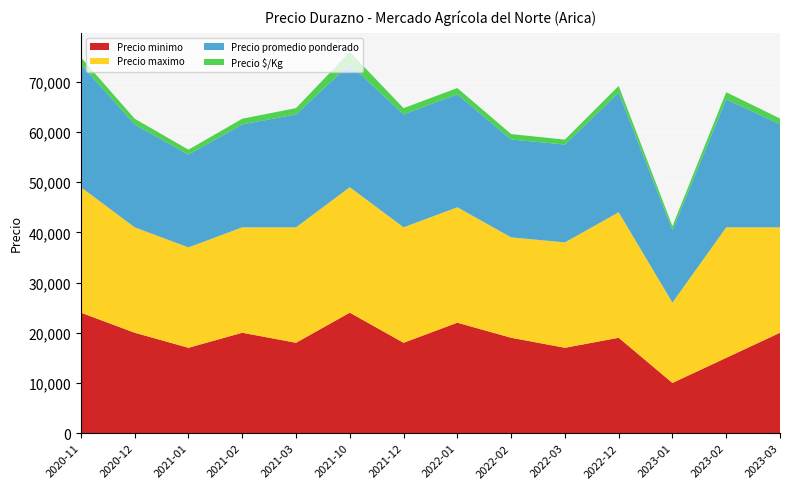

Reading left to right, list all the values displayed in this chart.

Precio minimo: 2020-11=24000	2020-12=20000	2021-01=17000	2021-02=20000	2021-03=18000	2021-10=24000	2021-12=18000	2022-01=22000	2022-02=19000	2022-03=17000	2022-12=19000	2023-01=10000	2023-02=15000	2023-03=20000
Precio maximo: 2020-11=25000	2020-12=21000	2021-01=20000	2021-02=21000	2021-03=23000	2021-10=25000	2021-12=23000	2022-01=23000	2022-02=20000	2022-03=21000	2022-12=25000	2023-01=16000	2023-02=26000	2023-03=21000
Precio promedio ponderado: 2020-11=24500	2020-12=20500	2021-01=18500	2021-02=20500	2021-03=22500	2021-10=24500	2021-12=22500	2022-01=22500	2022-02=19500	2022-03=19500	2022-12=23857	2023-01=14444	2023-02=25500	2023-03=20545
Precio $/Kg: 2020-11=1361	2020-12=1139	2021-01=972	2021-02=1139	2021-03=1250	2021-10=2450	2021-12=1250	2022-01=1250	2022-02=1083	2022-03=972	2022-12=1325	2023-01=802	2023-02=1417	2023-03=1141